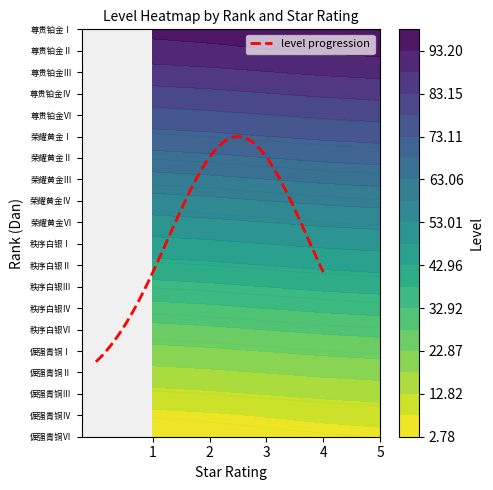

What is the difference between the maximum and minimum values in the 尊贵铂金Ⅵ series?

4